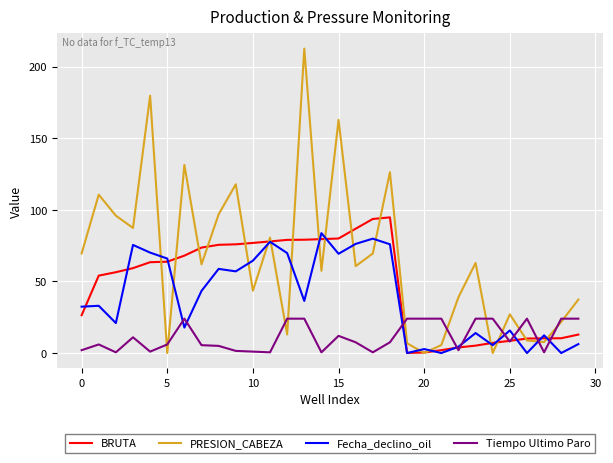

How many times do PRESION_CABEZA and Tiempo Ultimo Paro cross each other?

12